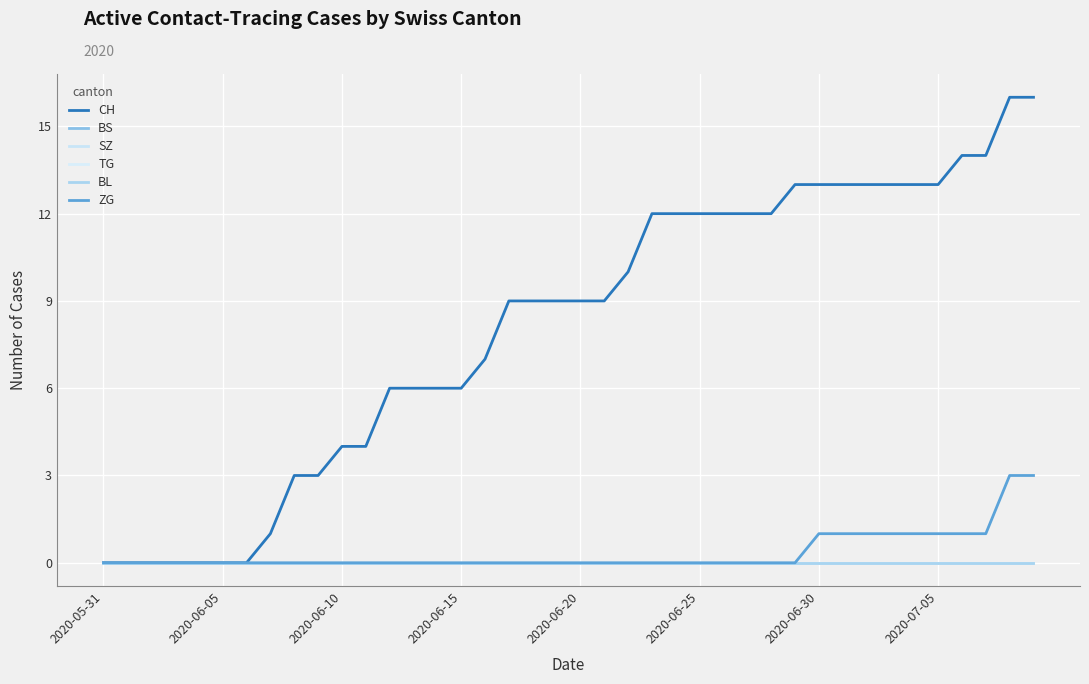

What are all the series names shown in the legend?

CH, BS, SZ, TG, BL, ZG